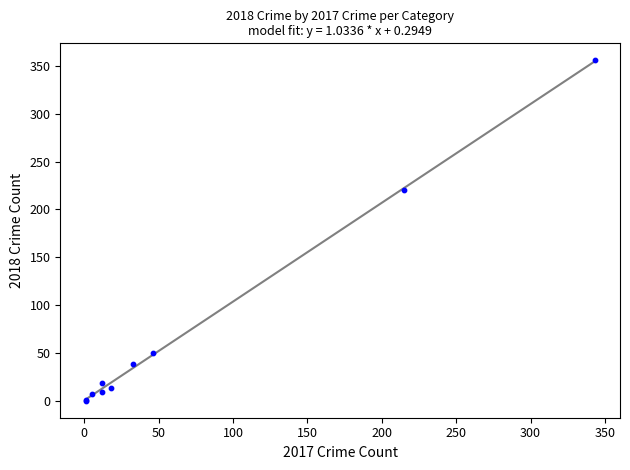

What Y value in the scatter plot is closest to 178?

220